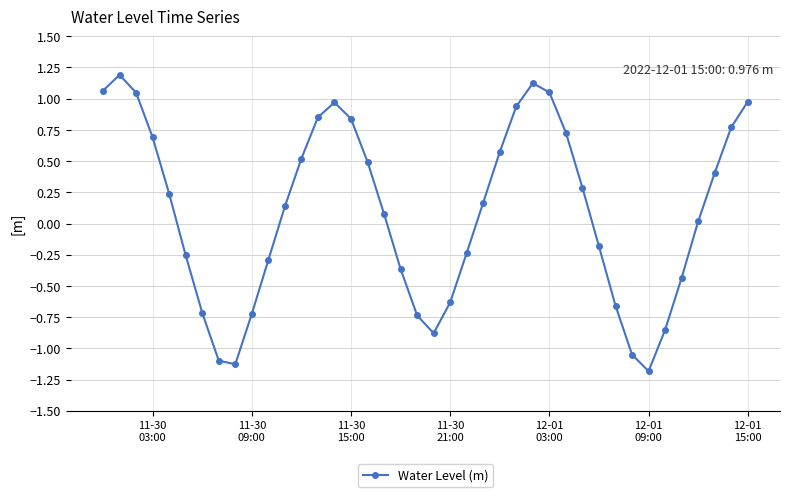

What is the difference between the maximum and minimum values?

2.4